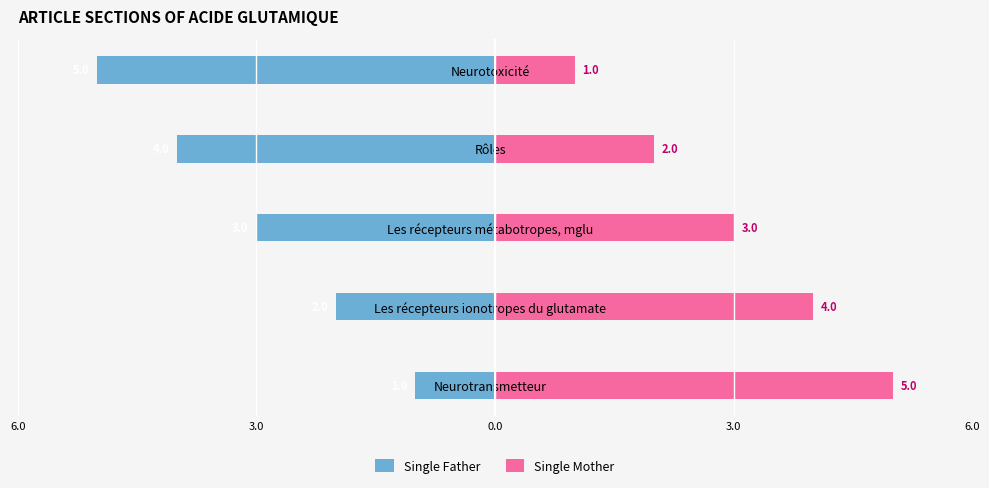

Rank the series by their maximum value, from highest to lowest.

Single Mother, Single Father